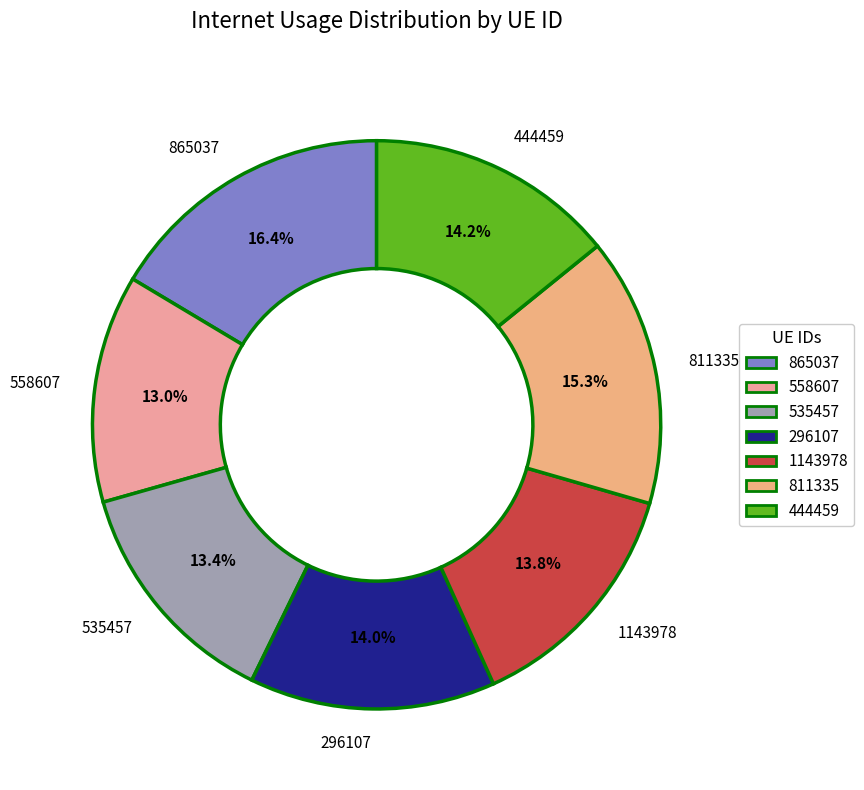

What percentage is the 444459 slice, to the nearest percent?

14%